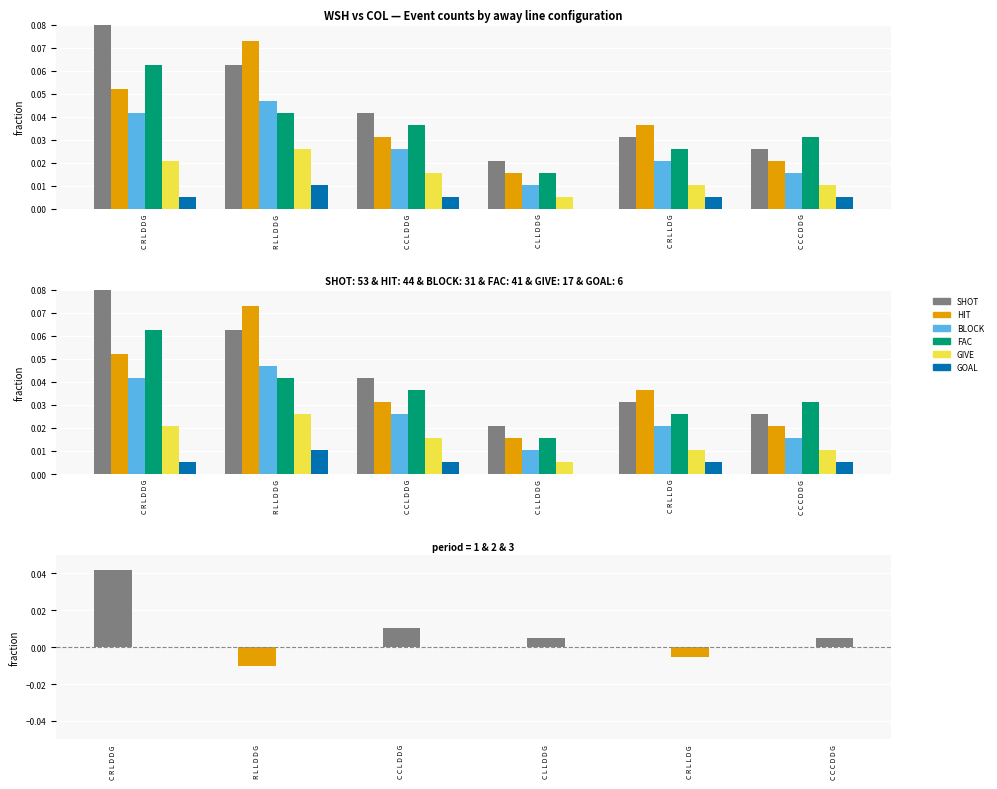

Reading right to left, extract all data points from this chart.

SHOT: 0.0	0.0	0.0	0.0	0.1	0.1
HIT: 0.0	0.0	0.0	0.0	0.1	0.1
BLOCK: 0.0	0.0	0.0	0.0	0.0	0.0
FAC: 0.0	0.0	0.0	0.0	0.0	0.1
GIVE: 0.0	0.0	0.0	0.0	0.0	0.0
GOAL: 0.0	0.0	0.0	0.0	0.0	0.0